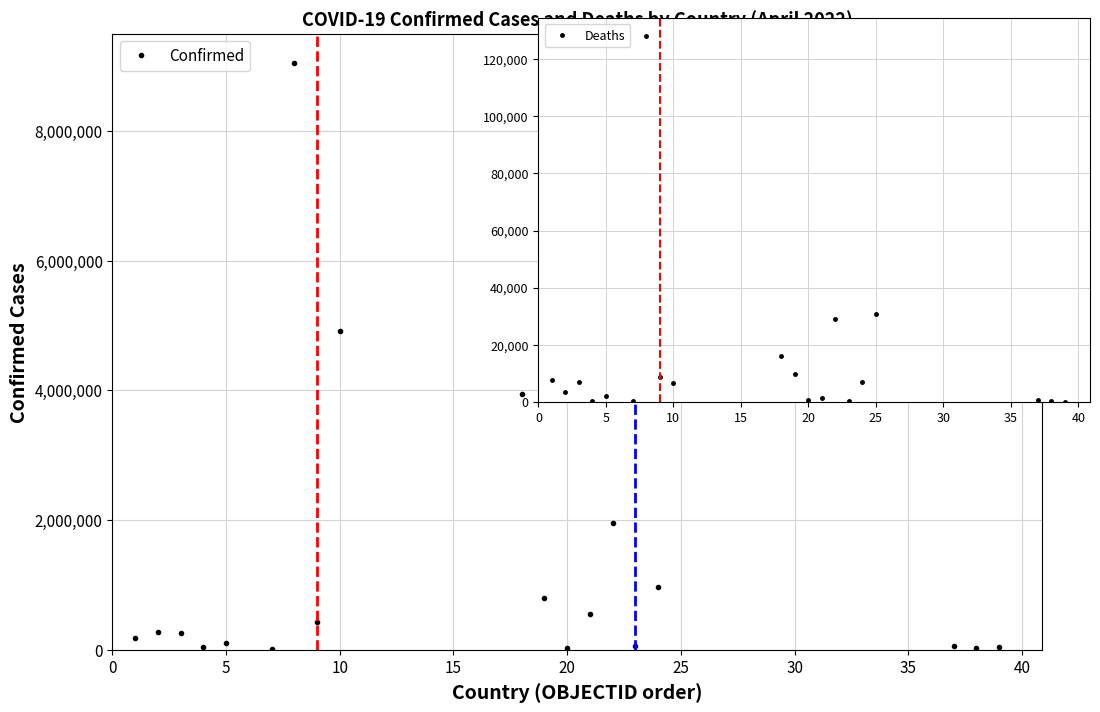

What is the difference between the maximum and minimum values in the Confirmed series?

9039915